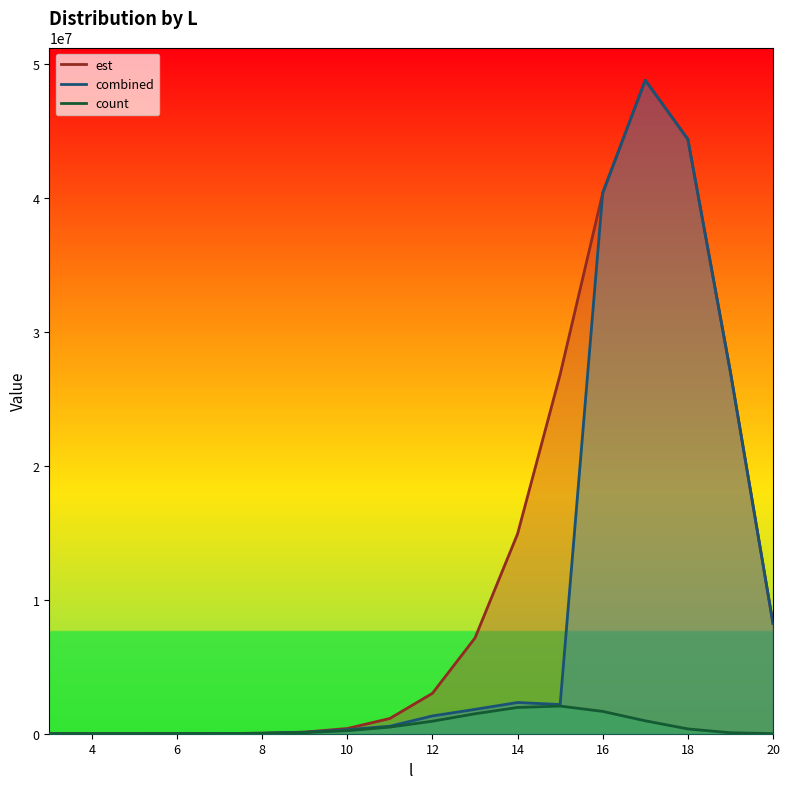

How many data points in count are above 225903?

8